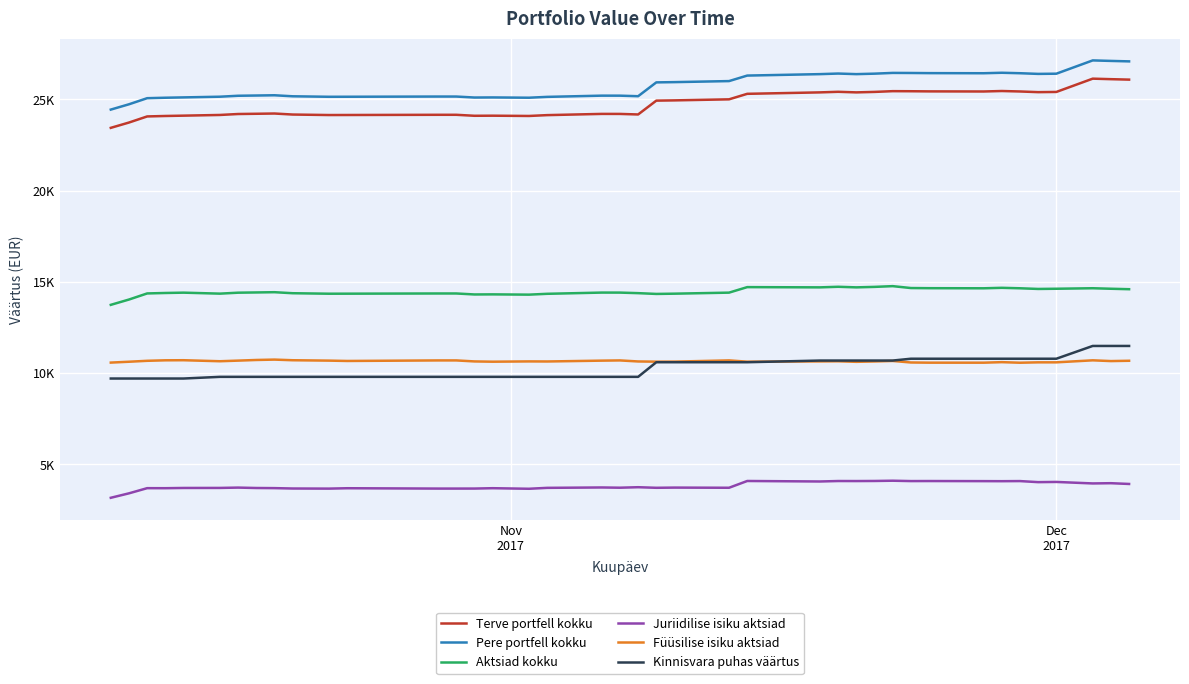

What are all the series names shown in the legend?

Terve portfell kokku, Pere portfell kokku, Aktsiad kokku, Juriidilise isiku aktsiad, Füüsilise isiku aktsiad, Kinnisvara puhas väärtus